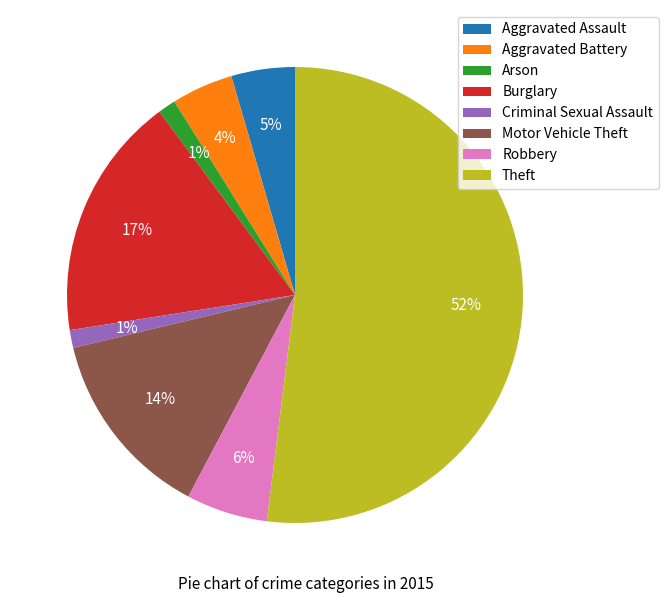

The Aggravated Battery slice represents 4% of the pie. True or false?

True